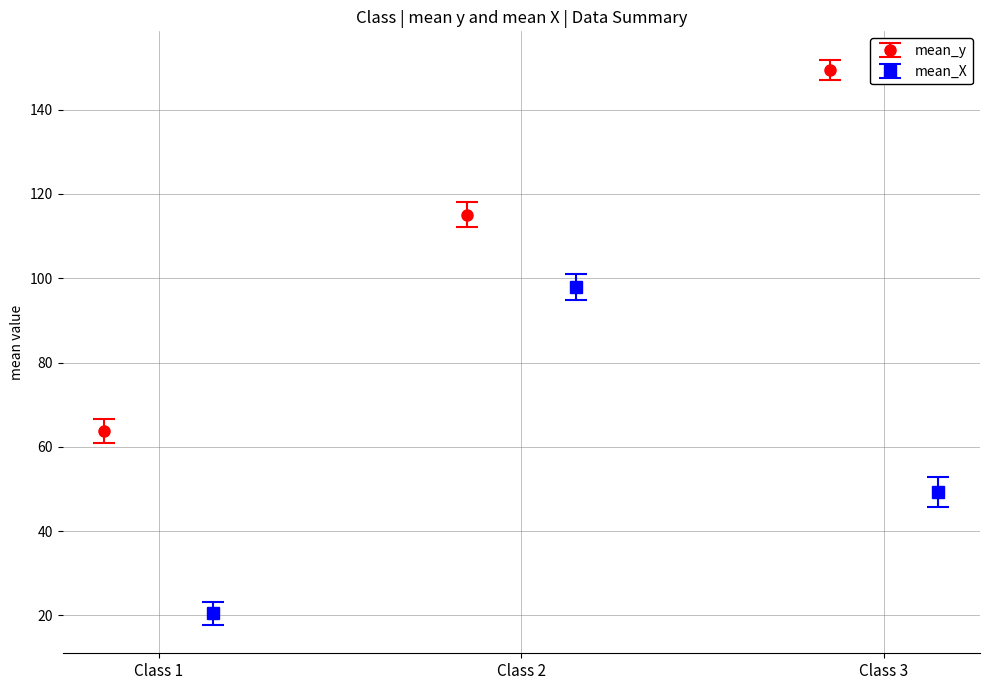

Are the bars horizontal?

No